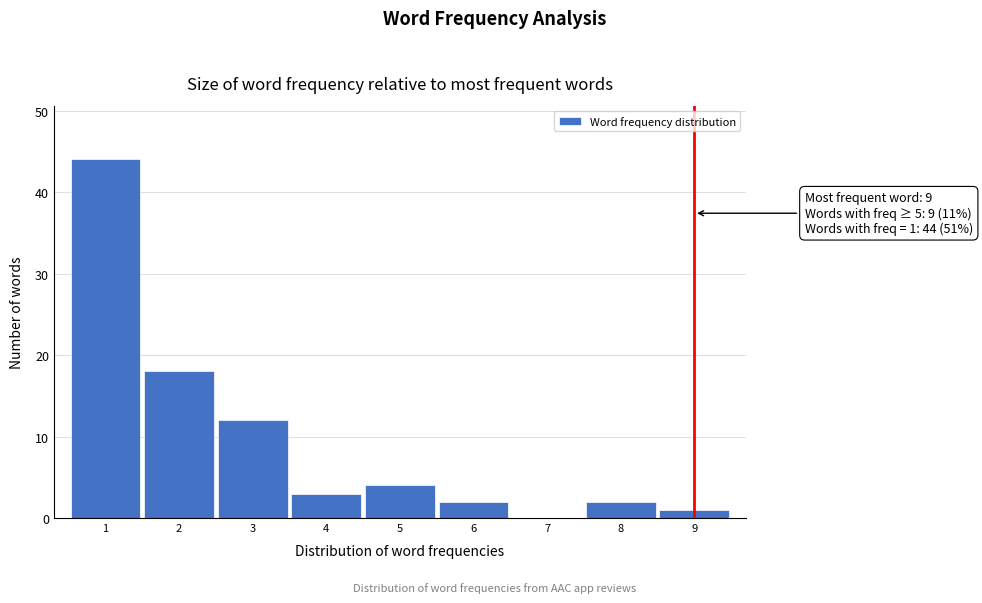

Over which range of the x-axis is the bar tallest?

0.5 to 1.5